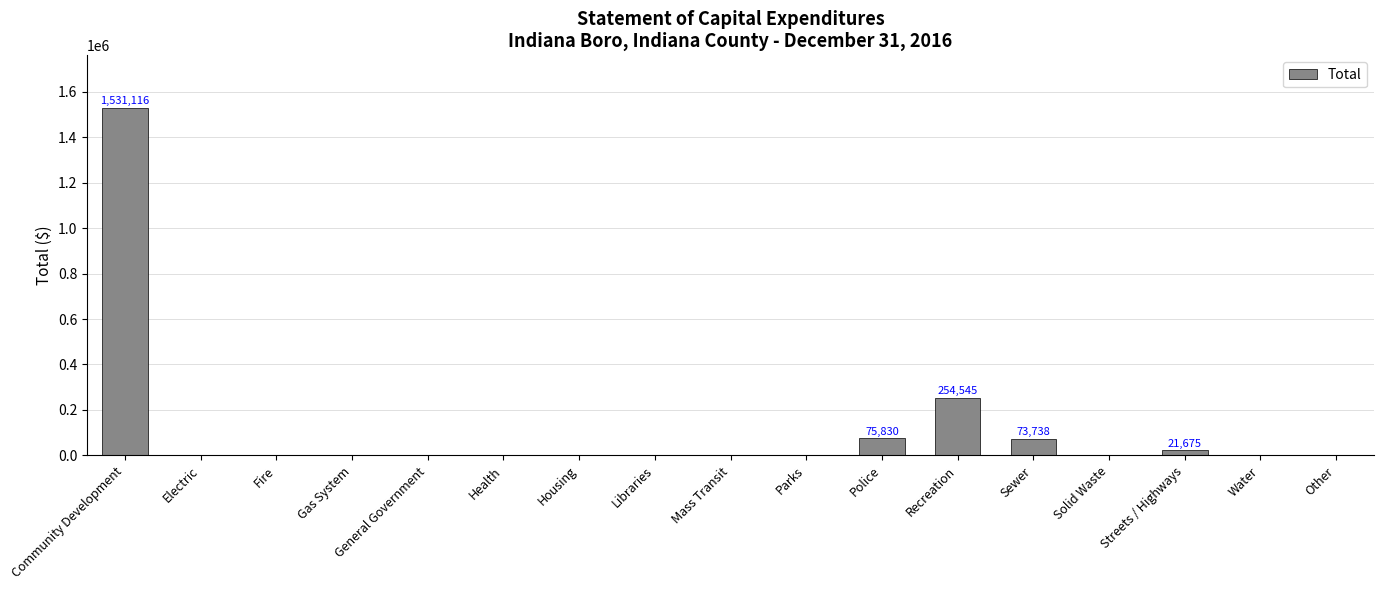

True or false: the data shows 541158 at Housing.

False